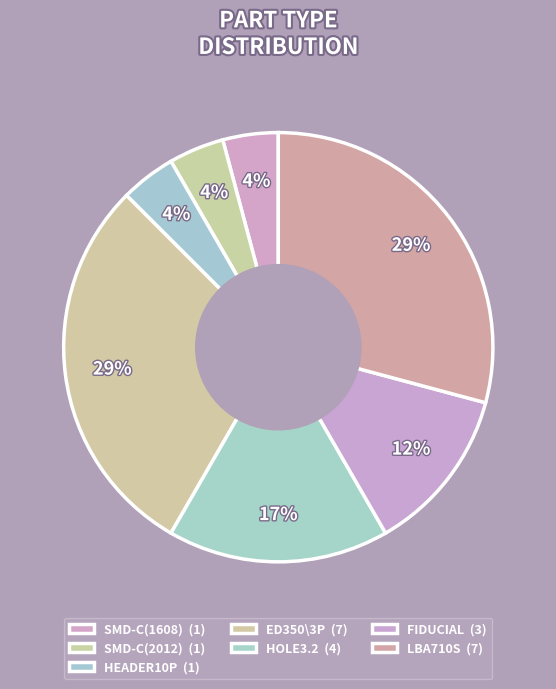

Count the number of slices in the pie.

7